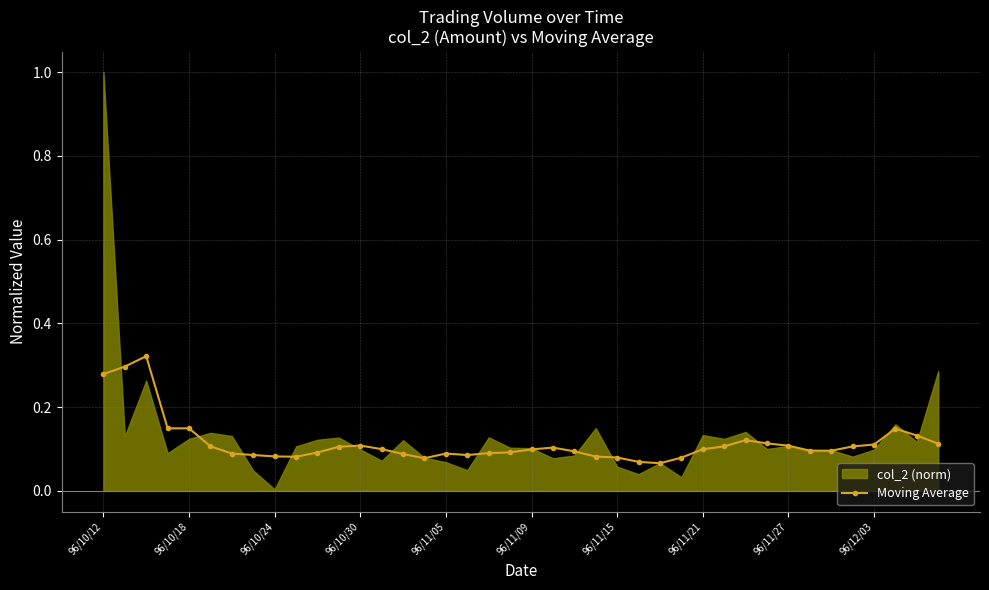

How many Moving Average values are between 0 and 1?

40